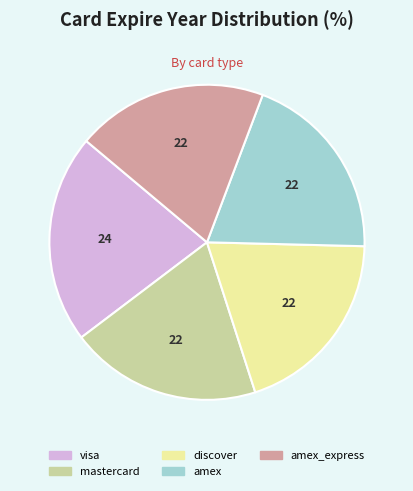

Does any single category account for the majority?

No